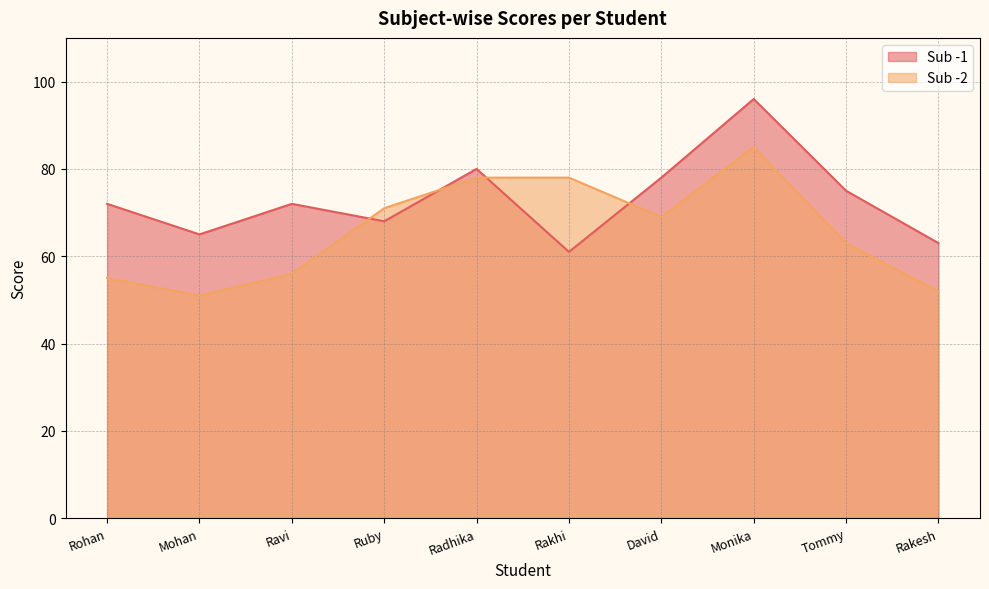

What is the approximate value of Sub -2 at Rakesh?

52